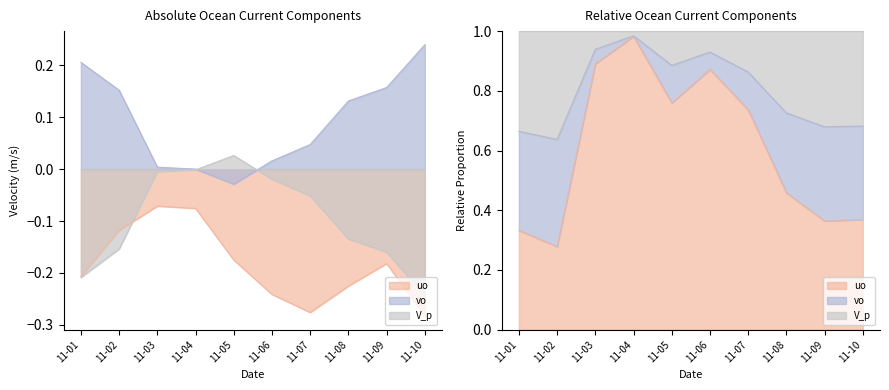

Reading left to right, extract all data points from this chart.

uo: 2022-11-01=-0.2	2022-11-02=-0.1	2022-11-03=-0.1	2022-11-04=-0.1	2022-11-05=-0.2	2022-11-06=-0.2	2022-11-07=-0.3	2022-11-08=-0.2	2022-11-09=-0.2	2022-11-10=-0.3
vo: 2022-11-01=0.2	2022-11-02=0.2	2022-11-03=0.0	2022-11-04=0.0	2022-11-05=-0.0	2022-11-06=0.0	2022-11-07=0.0	2022-11-08=0.1	2022-11-09=0.2	2022-11-10=0.2
V_p: 2022-11-01=-0.2	2022-11-02=-0.2	2022-11-03=-0.0	2022-11-04=-0.0	2022-11-05=0.0	2022-11-06=-0.0	2022-11-07=-0.1	2022-11-08=-0.1	2022-11-09=-0.2	2022-11-10=-0.2